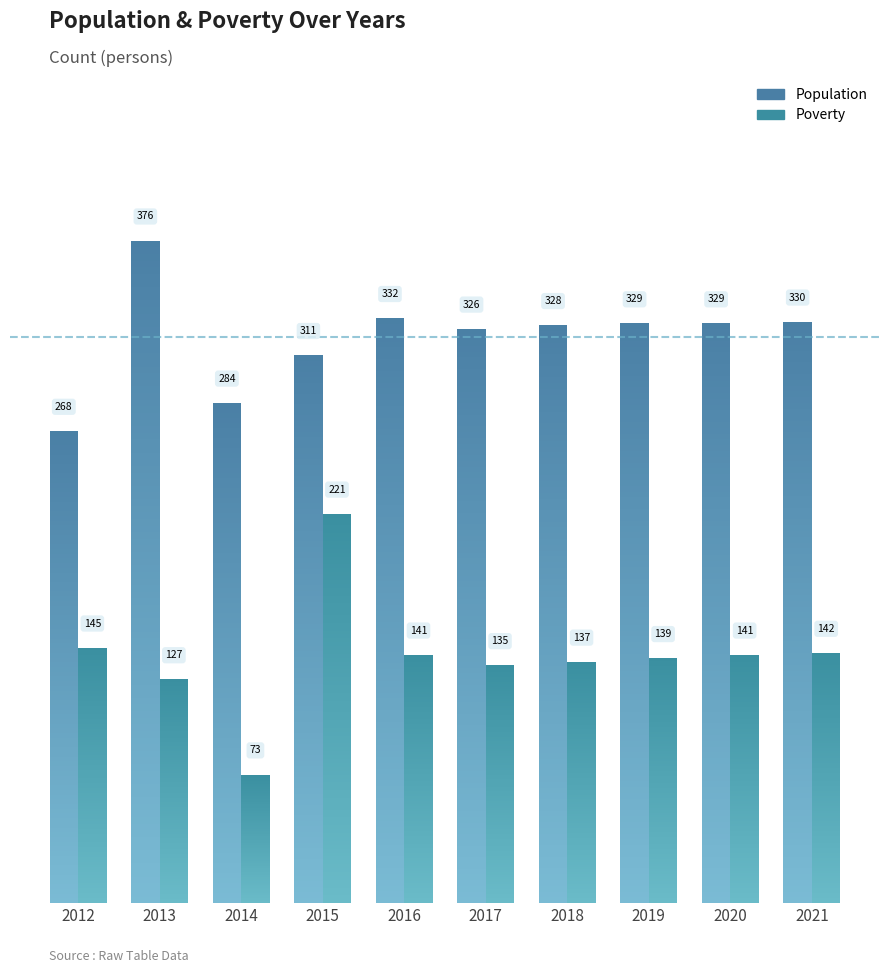

Reading left to right, list all the values displayed in this chart.

Population: 268	376	284	311	332	326	328	329	329	330
Poverty: 145	127	73	221	141	135	137	139	141	142